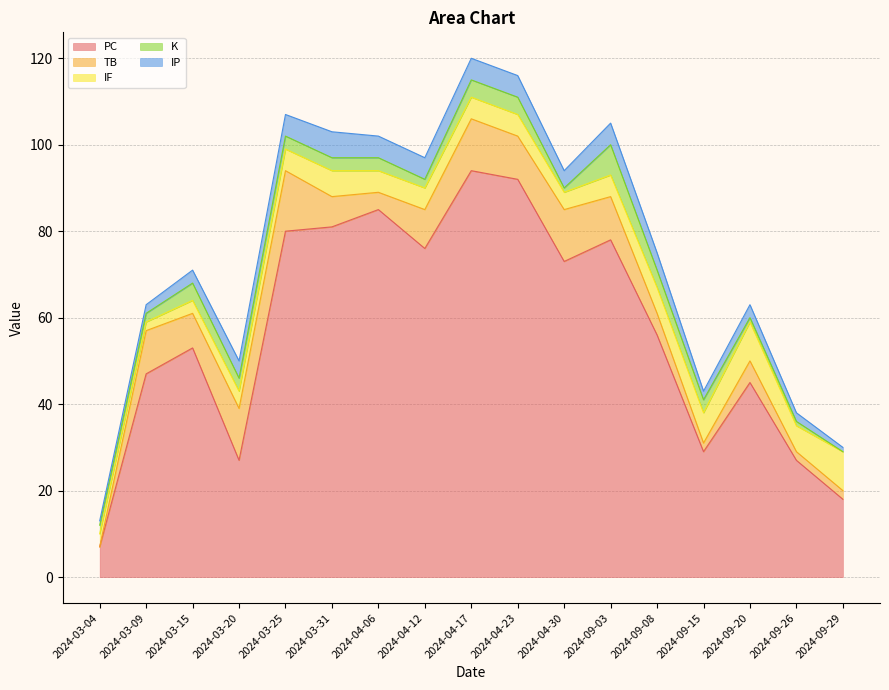

What is the sum of all TB values?

124